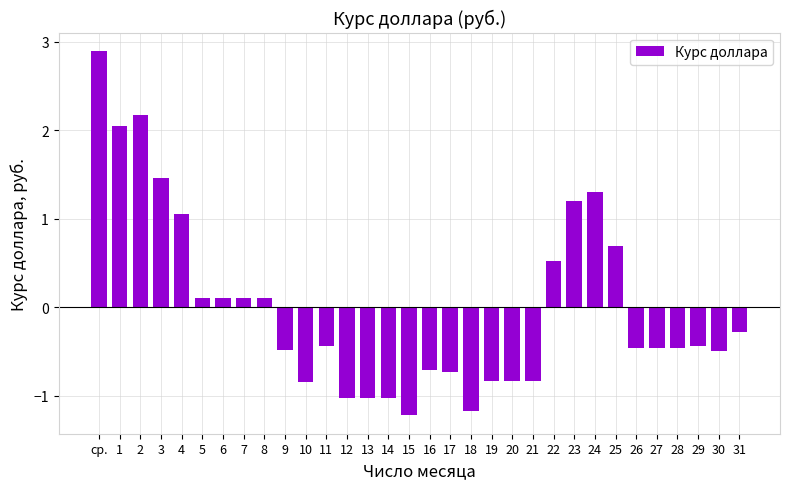

What is the change in value from 14 to 28?

+0.6